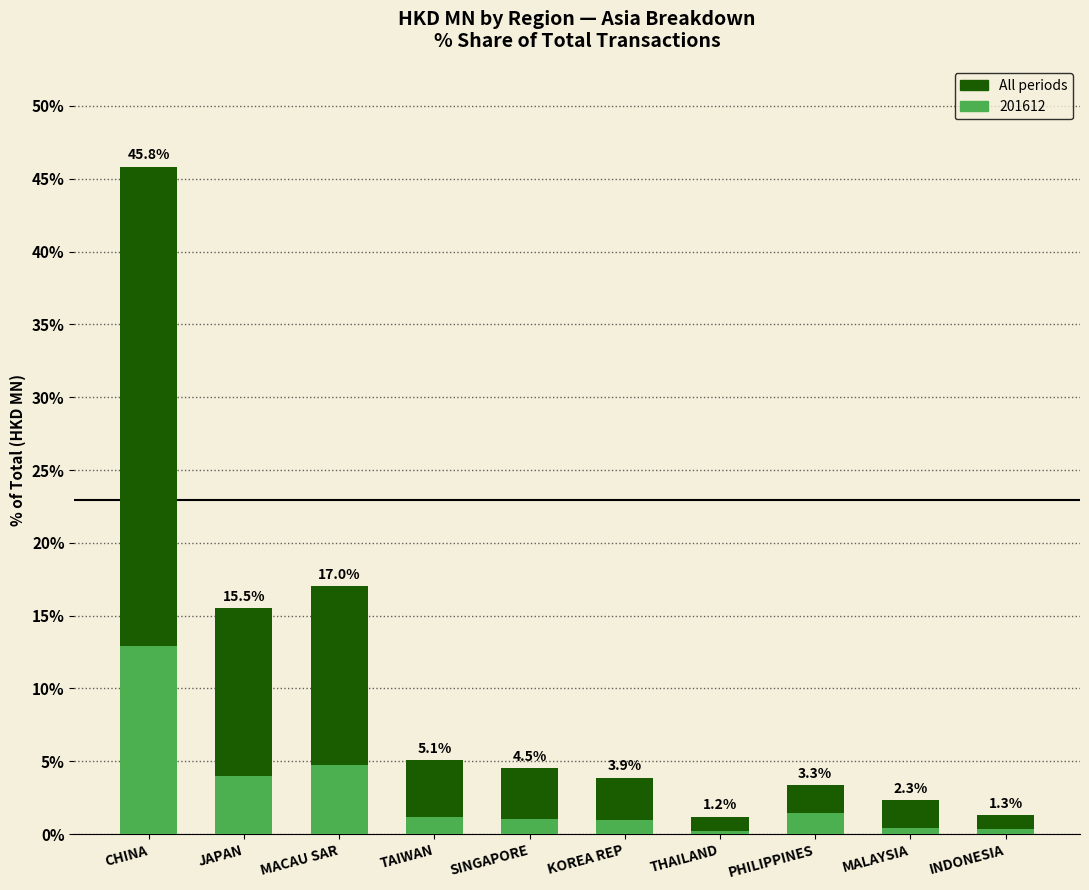

Which has a higher value, JAPAN or MALAYSIA?

JAPAN